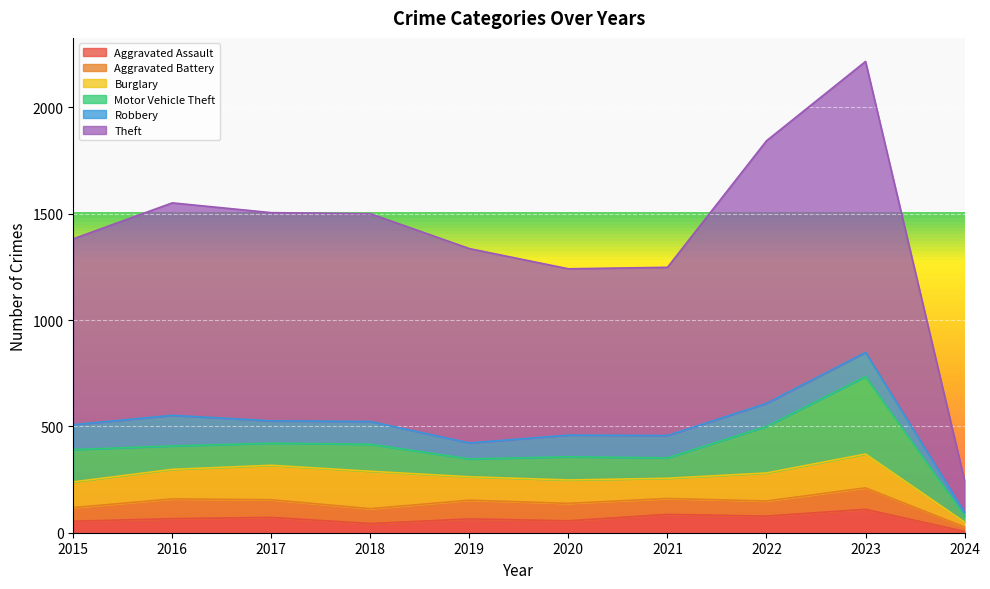

Reading right to left, extract all data points from this chart.

Aggravated Assault: 6	110	78	86	56	65	43	72	66	54
Aggravated Battery: 21	101	71	75	82	88	70	83	93	64
Burglary: 23	159	132	95	110	110	176	162	139	121
Motor Vehicle Theft: 28	364	219	96	109	84	127	104	110	152
Robbery: 18	114	108	105	102	75	107	105	144	117
Theft: 150	1368	1235	791	782	914	977	979	999	874